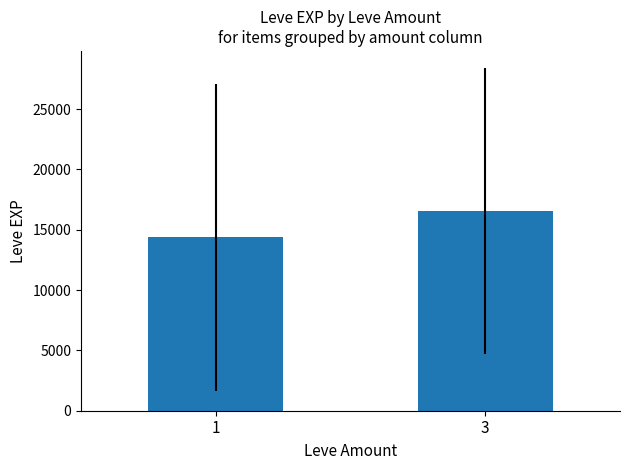

Does the chart contain any negative values?

No